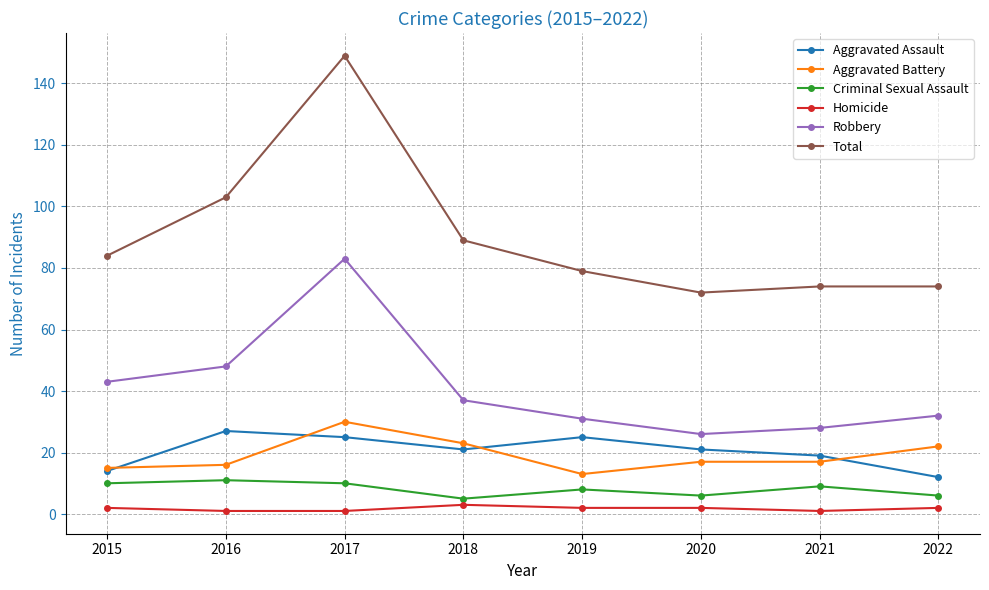

True or false: Aggravated Assault has more than 0 interior local peaks.

True